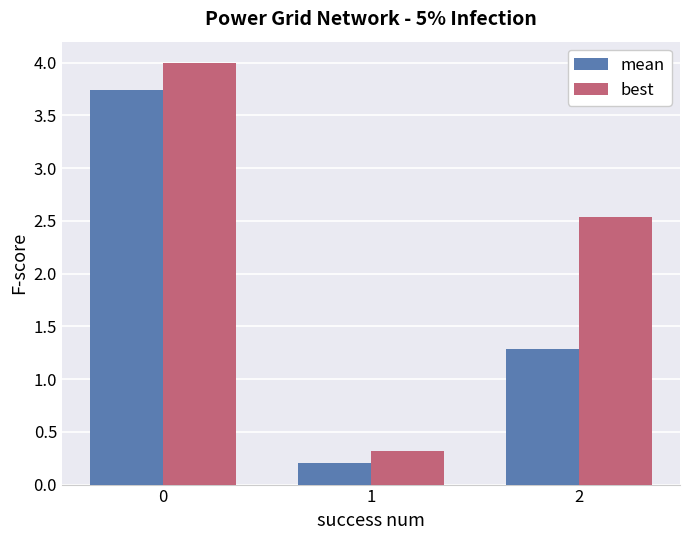

Is the value of best at 1 greater than the value of mean at 1?

Yes